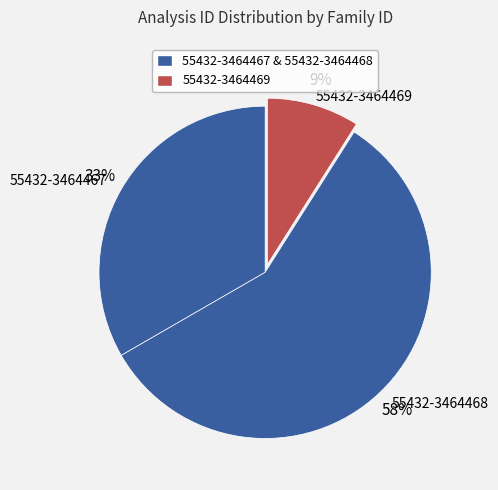

Which has a higher value, 55432-3464469 or 55432-3464467?

55432-3464467